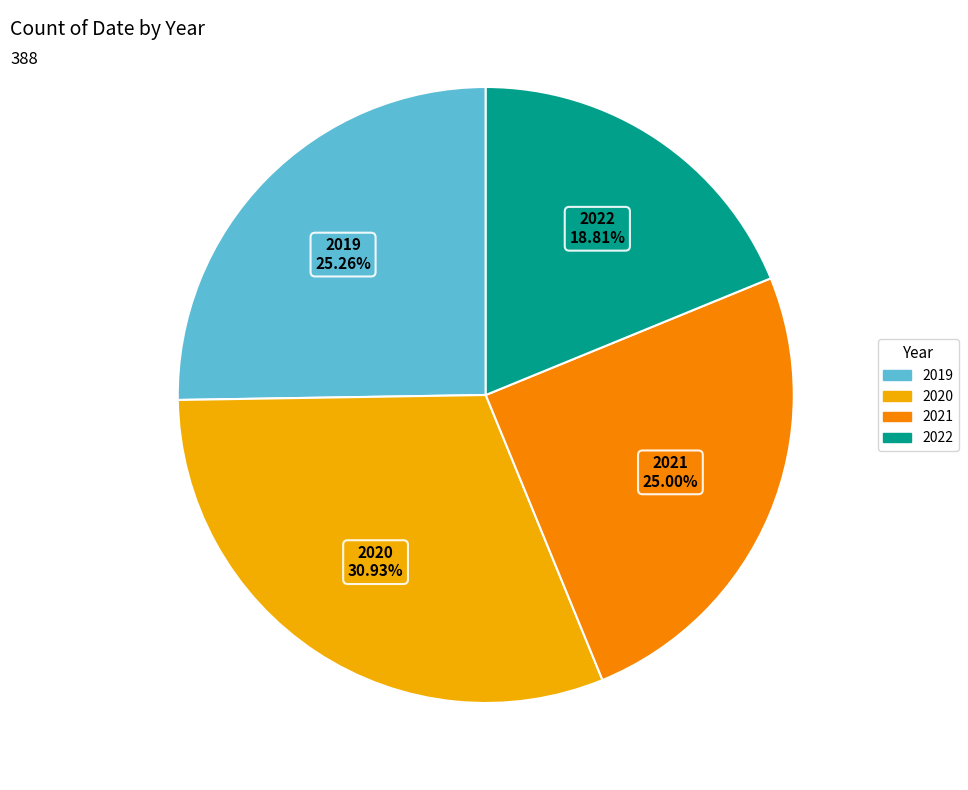

Which has a higher value, 2022 or 2021?

2021